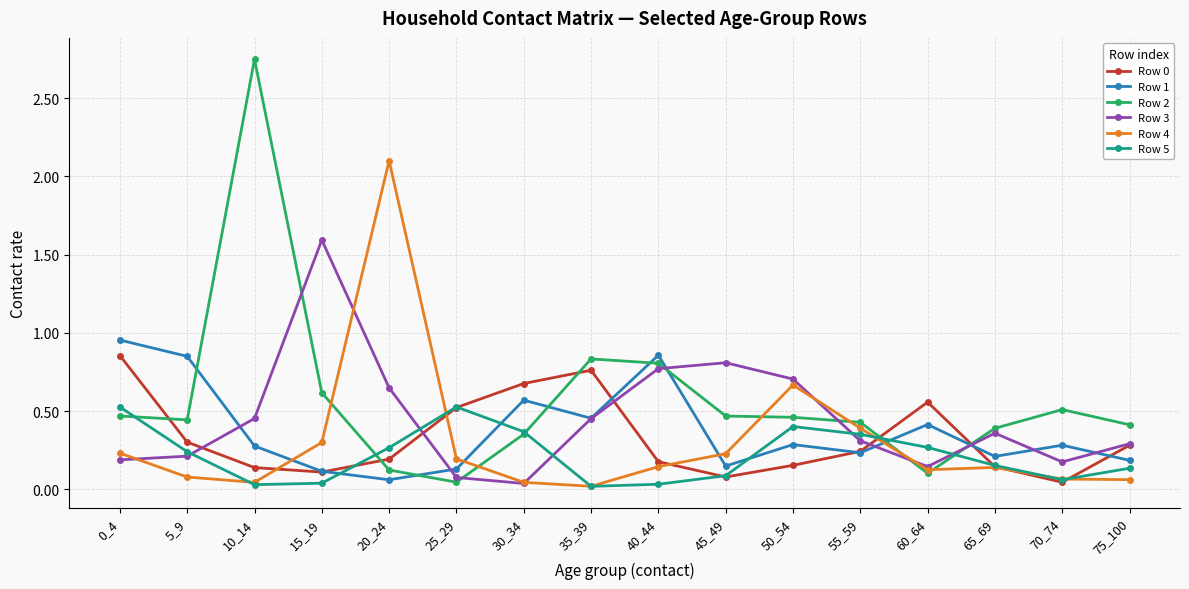

Is the value of Row 3 at 35_39 greater than the value of Row 2 at 15_19?

No